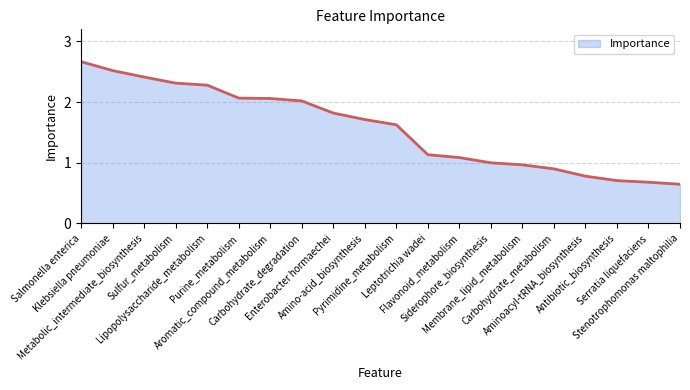

What is the difference between the maximum and minimum values?

2.0